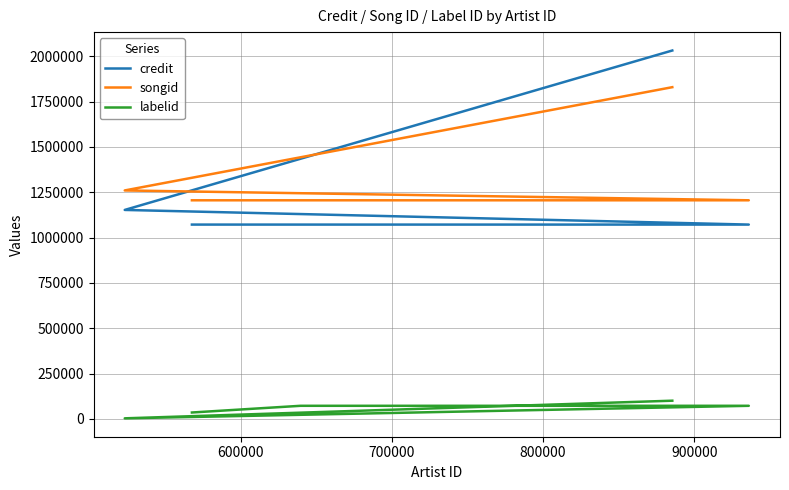

What is the average value of the credit series?

1279708